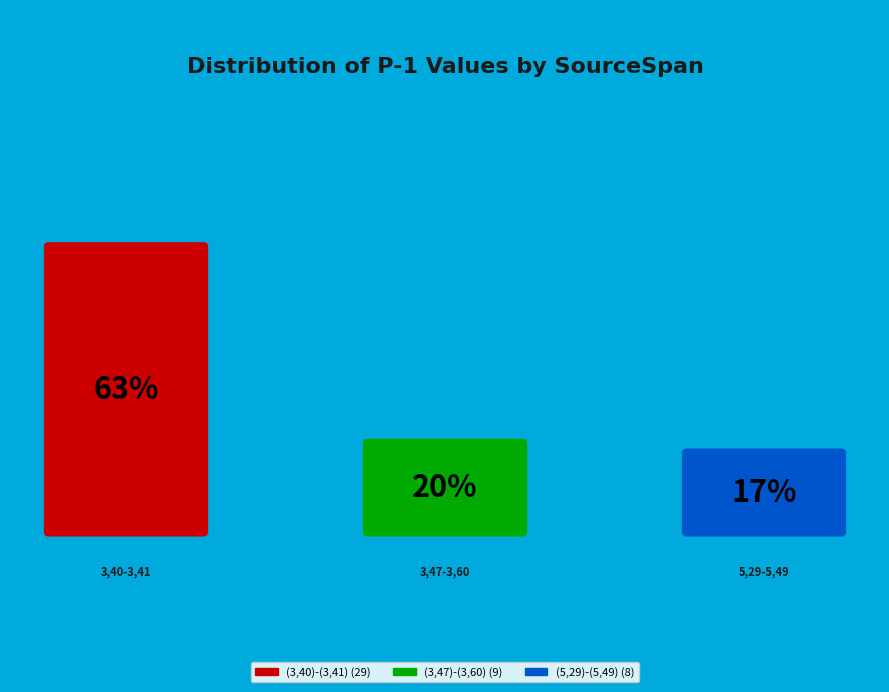

What percentage is the (3,40)-(3,41) slice, to the nearest percent?

63%